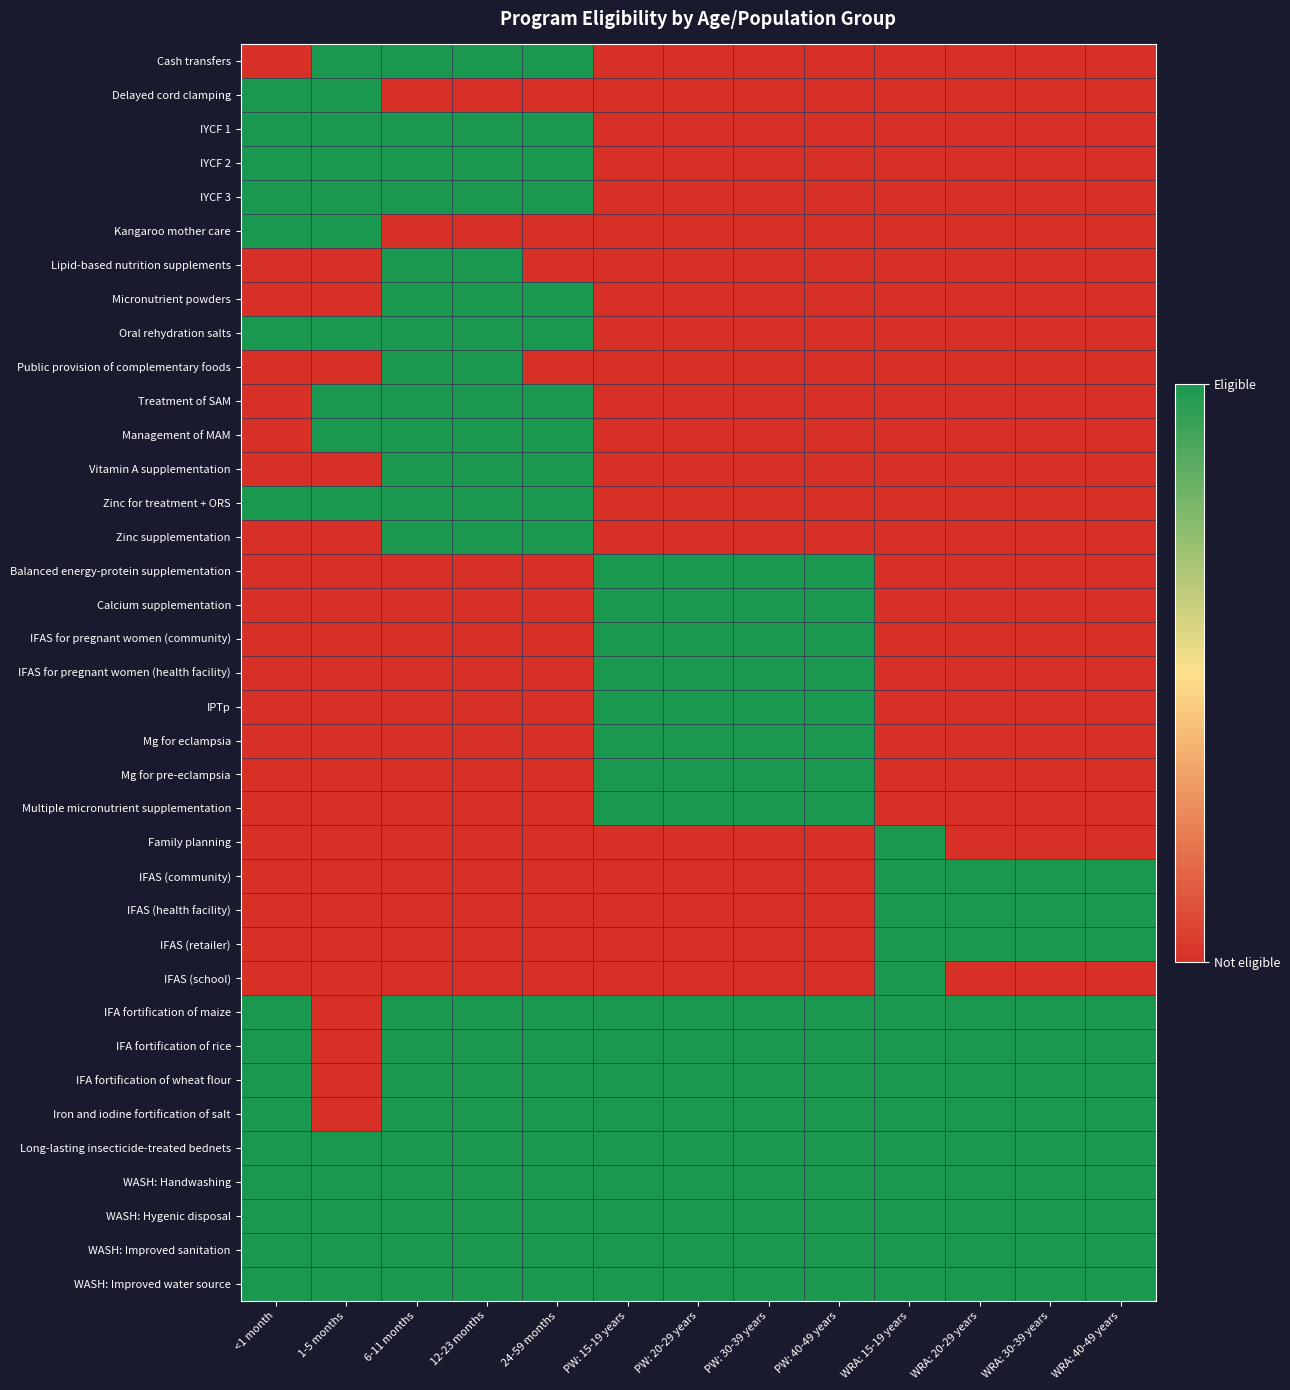

How many categories are shown in the chart?

13